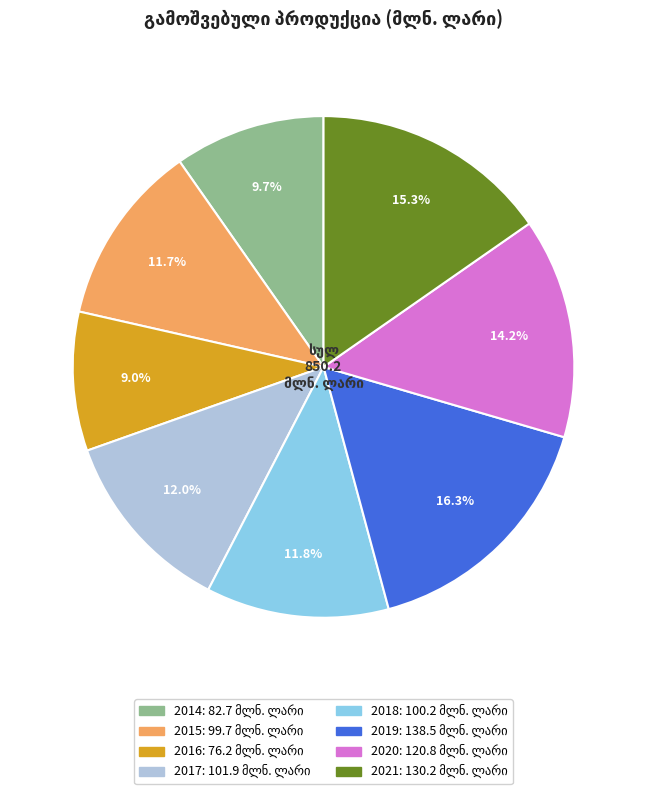

To the nearest percent, what is the difference between the 2014 and 2015 slice percentages?

2%